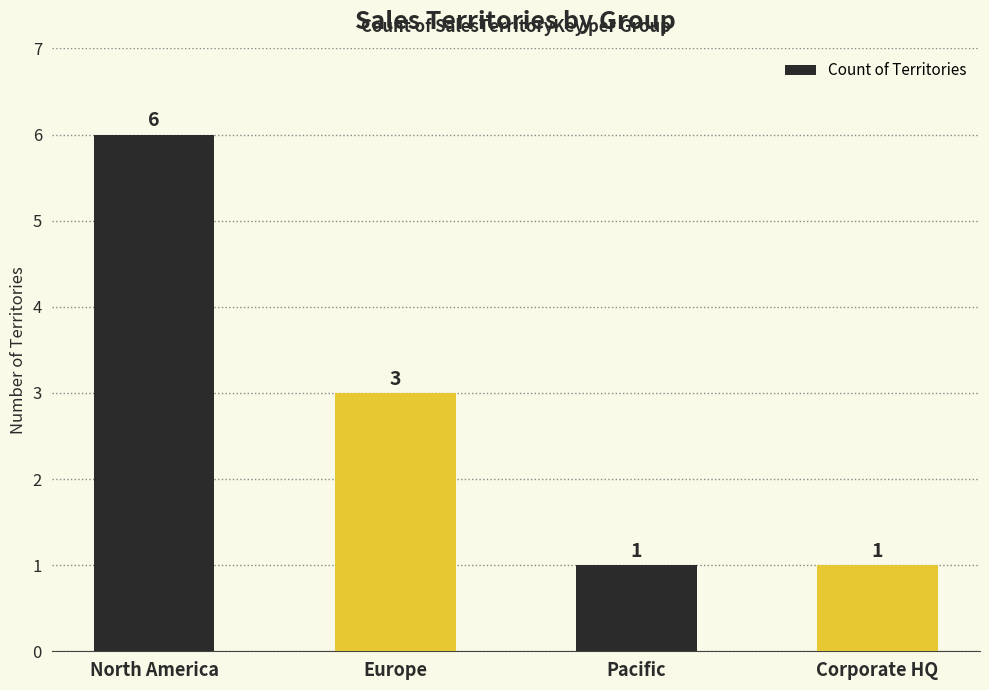

What is the minimum value shown in the chart?

1